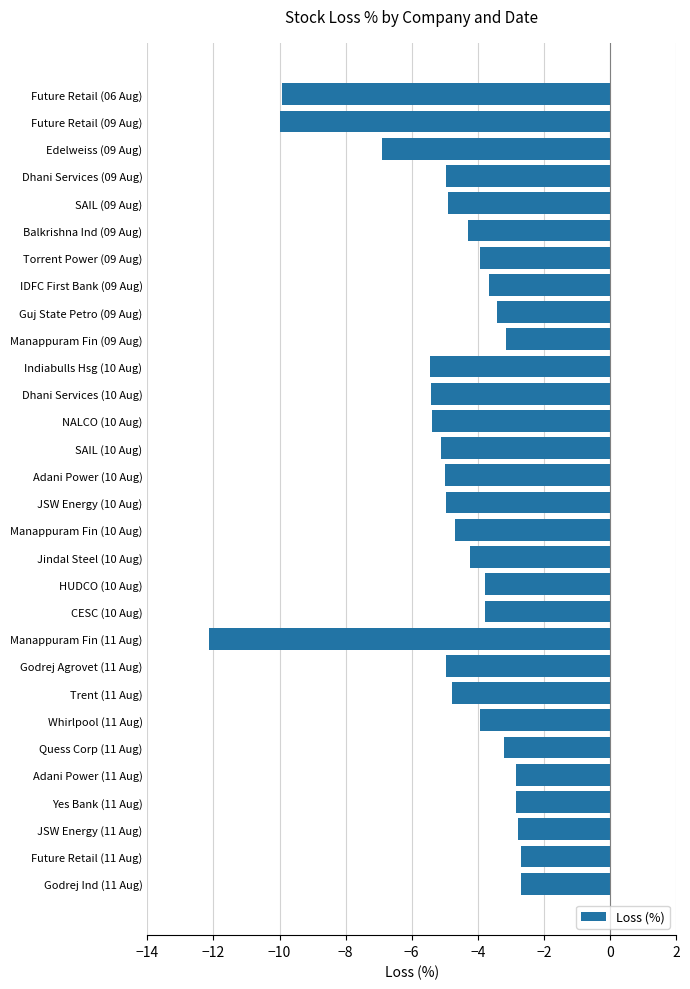

What is the greatest value displayed?

-2.7